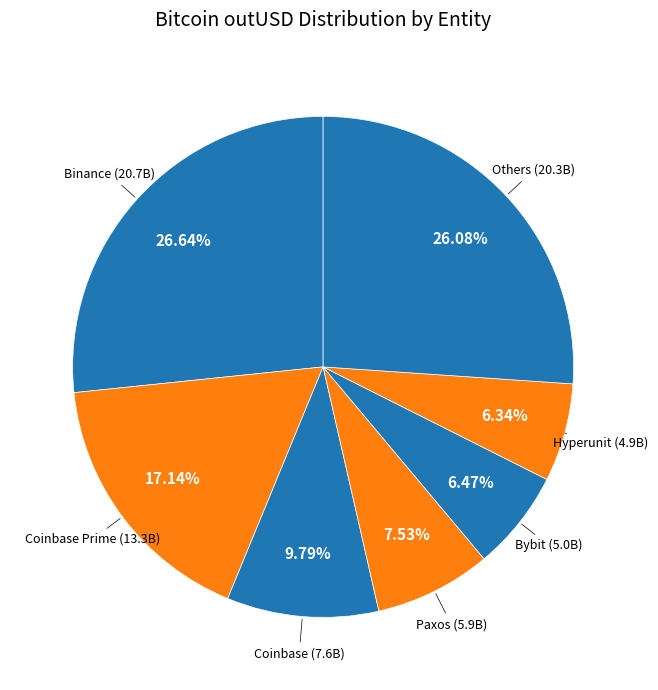

Is there any slice that represents more than half of the pie?

No